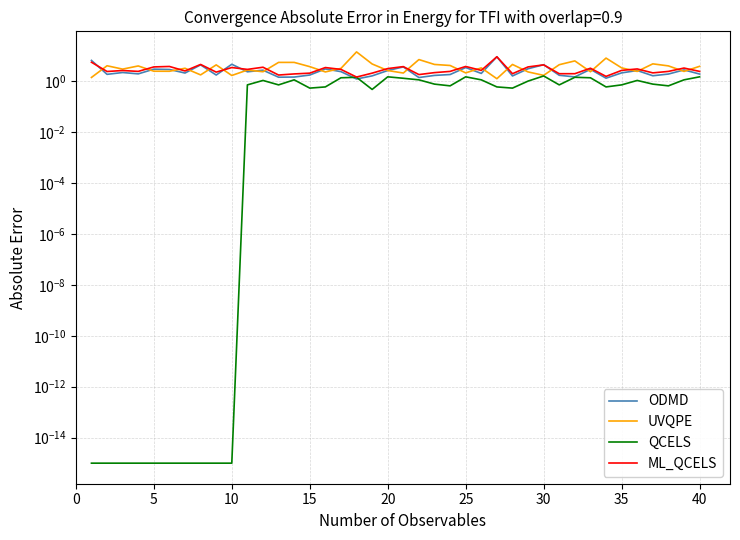

Reading left to right, list all the values displayed in this chart.

ODMD: 6.5	1.8	2.2	1.9	2.9	2.9	2.1	4.3	1.7	4.6	2.3	2.7	1.4	1.4	1.7	3.0	2.4	1.2	1.6	2.6	3.6	1.4	1.7	1.8	3.4	2.0	9.0	1.6	3.0	4.4	1.7	1.5	2.9	1.3	2.1	2.6	1.6	1.9	2.8	1.9
UVQPE: 1.4	4.0	3.0	3.9	2.4	2.4	3.2	1.8	4.3	1.7	2.7	2.3	5.4	5.4	3.7	2.3	3.1	14.0	4.7	2.6	2.1	7.0	4.5	4.1	2.1	3.3	1.2	4.5	2.3	1.7	4.4	6.2	2.3	8.0	3.3	2.4	4.8	4.0	2.4	3.8
QCELS: 0.0	0.0	0.0	0.0	0.0	0.0	0.0	0.0	0.0	0.0	0.7	1.1	0.7	1.1	0.5	0.6	1.4	1.4	0.5	1.5	1.3	1.1	0.8	0.7	1.5	1.1	0.6	0.5	1.0	1.6	0.7	1.4	1.4	0.6	0.7	1.1	0.8	0.7	1.1	1.5
ML_QCELS: 5.5	2.4	2.6	2.4	3.6	3.8	2.5	4.5	2.2	3.4	2.9	3.5	1.7	1.9	2.0	3.4	2.9	1.4	2.0	3.1	3.7	1.8	2.1	2.4	3.8	2.6	9.0	1.9	3.6	4.3	1.9	1.9	3.2	1.5	2.6	3.0	2.1	2.4	3.2	2.4